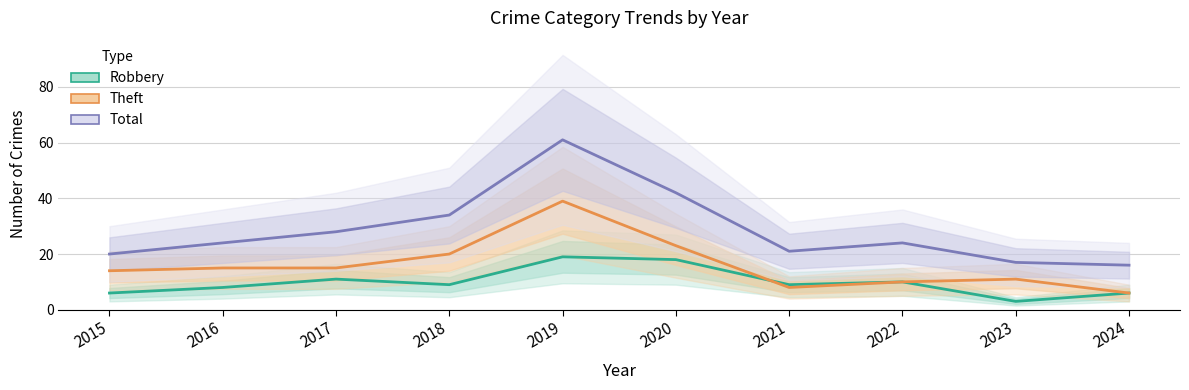

What is the greatest value displayed?

61